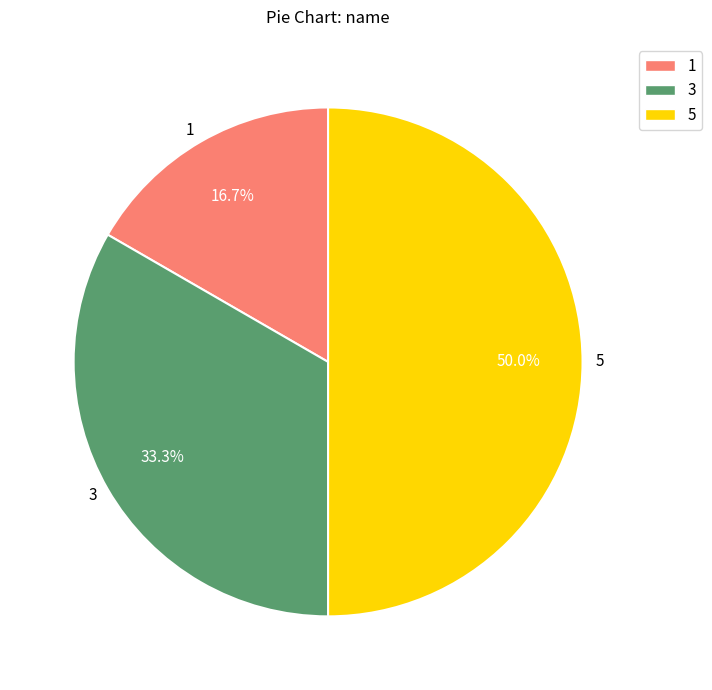

Between 3 and 5, which is larger?

5